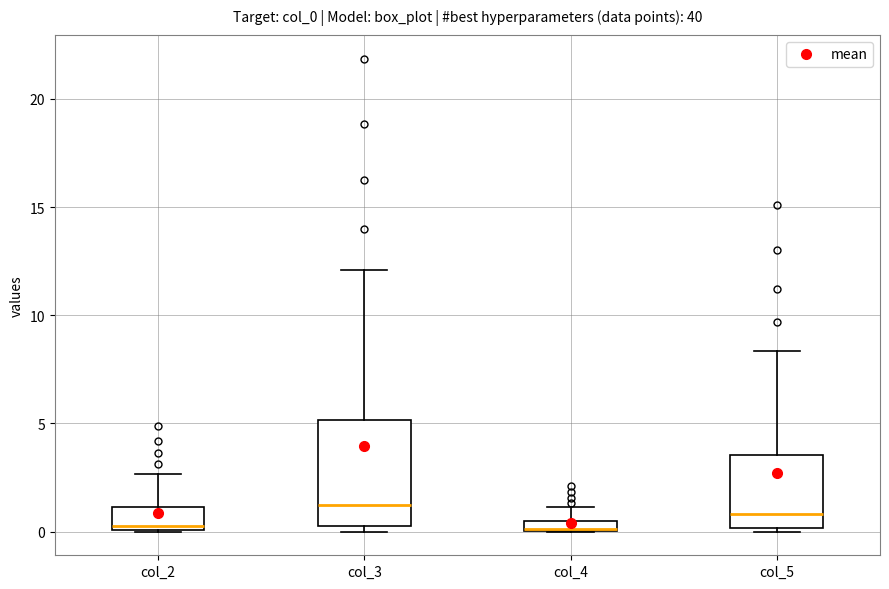

Where is the lower edge of the box for col_5 on the y-axis? The values are not printed on the chart, so give them approximately, as read against the axis.

0.0